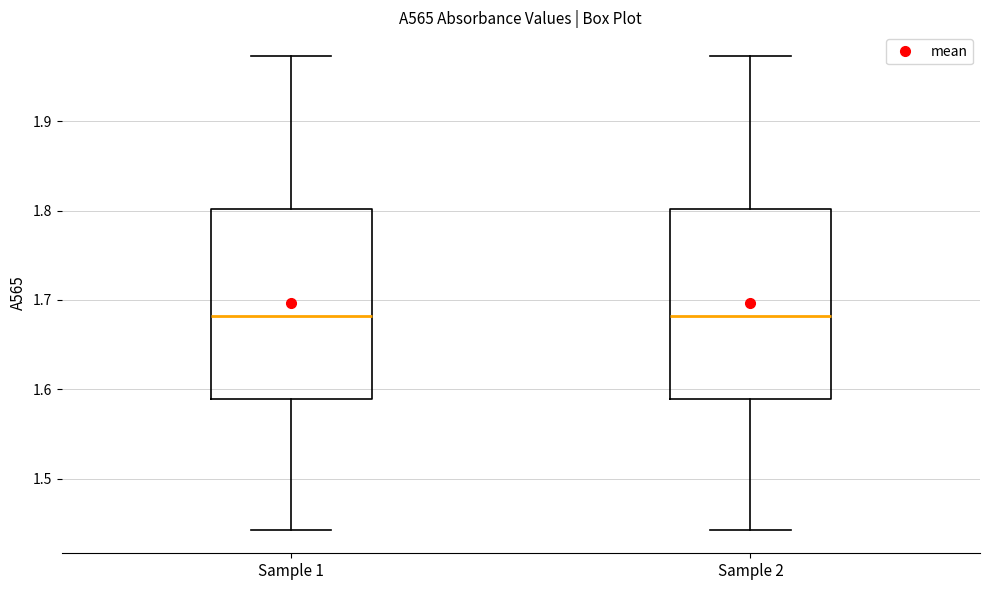

Reading left to right, transcribe this box plot: for each box, give where its median line is, the range the box spans, and where its two whiskers end, as read against the y-axis. The values are not printed on the chart, so give them approximately, as read against the axis.

Sample 1: median 1.68, box 1.59 to 1.80, whiskers 1.44 to 1.97
Sample 2: median 1.68, box 1.59 to 1.80, whiskers 1.44 to 1.97